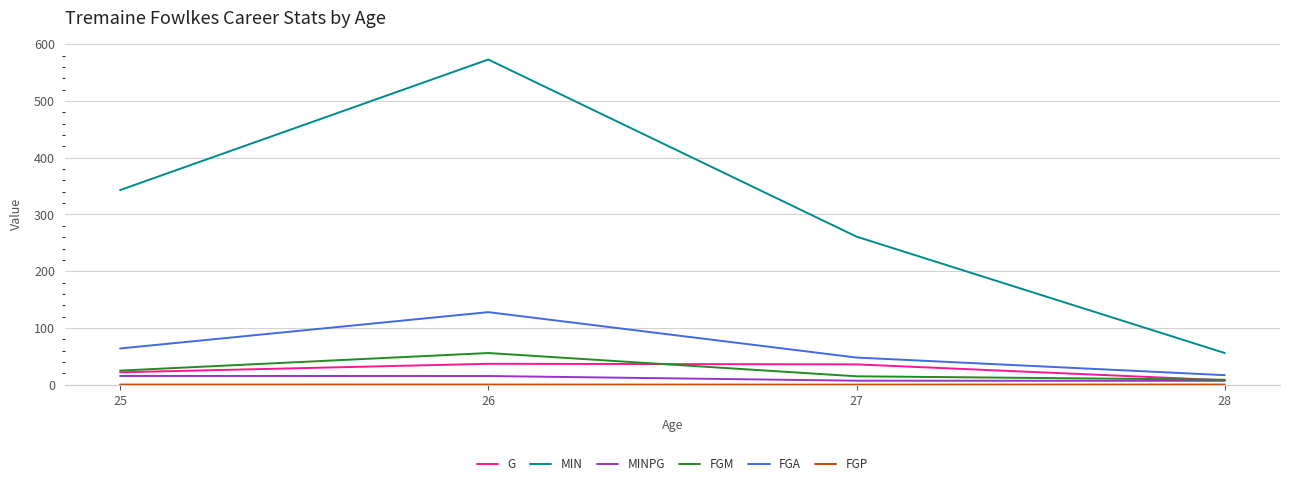

Rank the categories by FGA value from lowest to highest.

28, 27, 25, 26